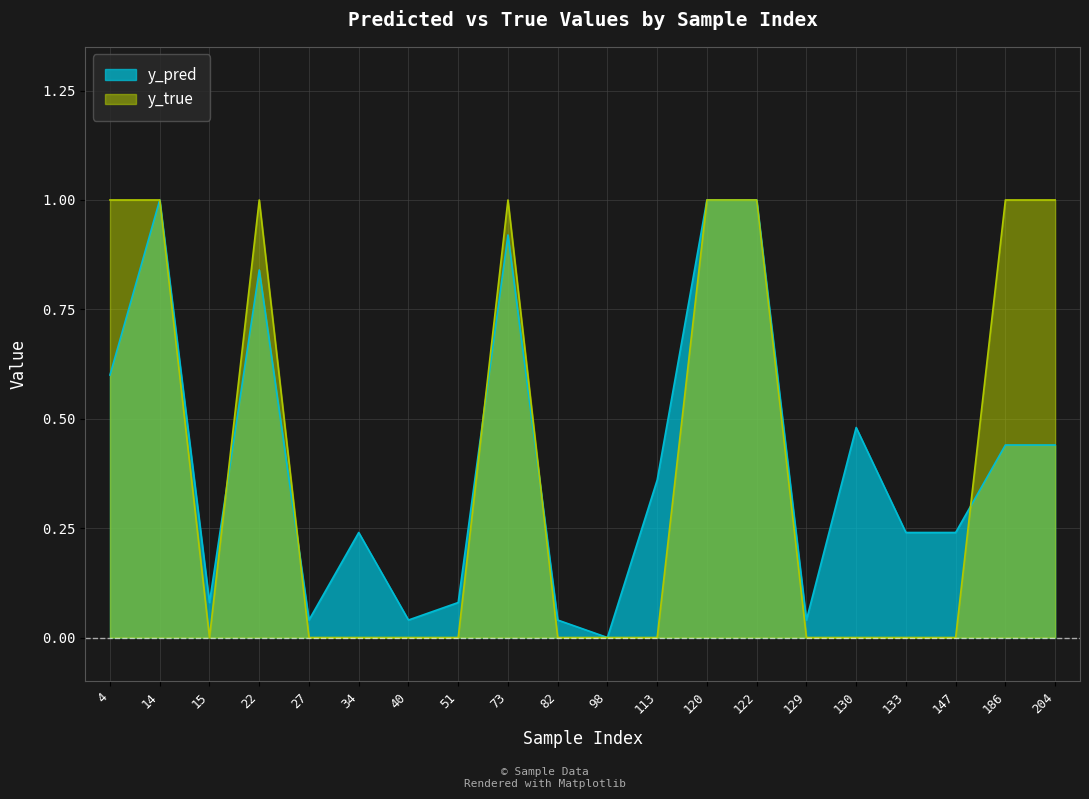

What is the difference between the highest and lowest values at 204?

0.6